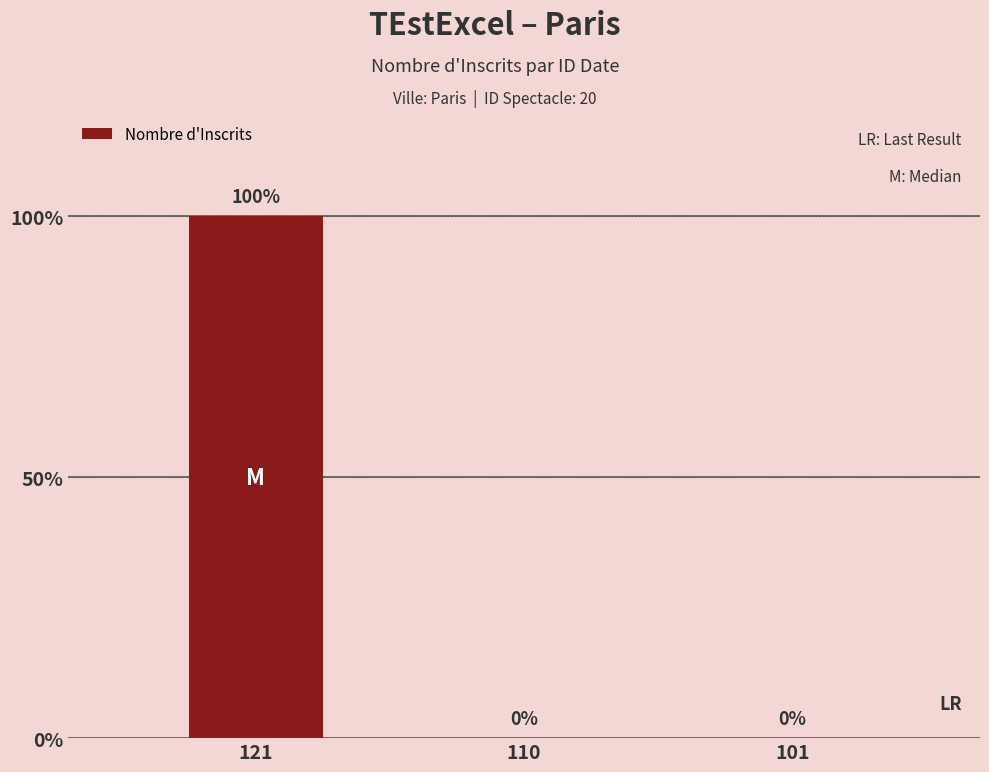

Are the bars horizontal?

No